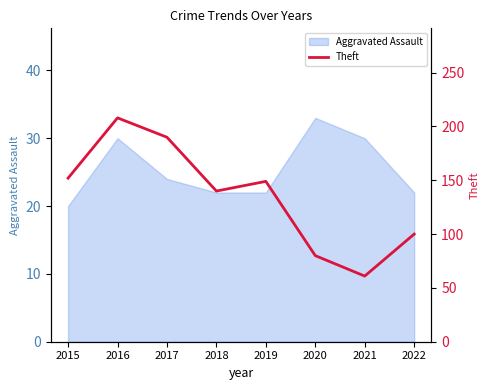

What is the difference between the second highest and second lowest values?

110